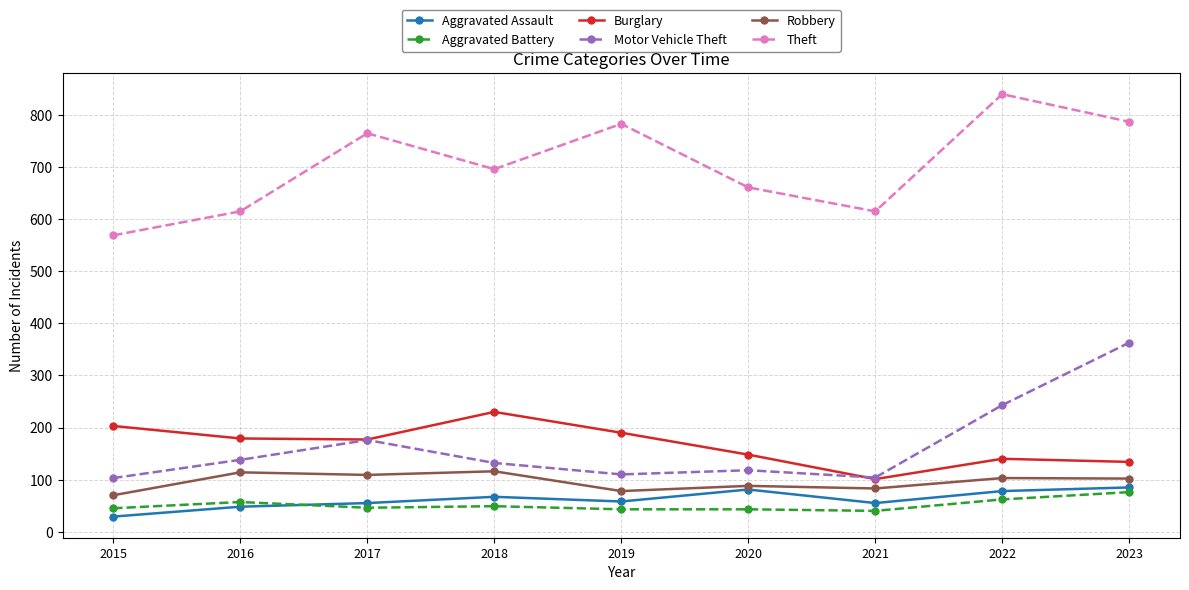

True or false: Theft and Aggravated Battery cross at least once.

False